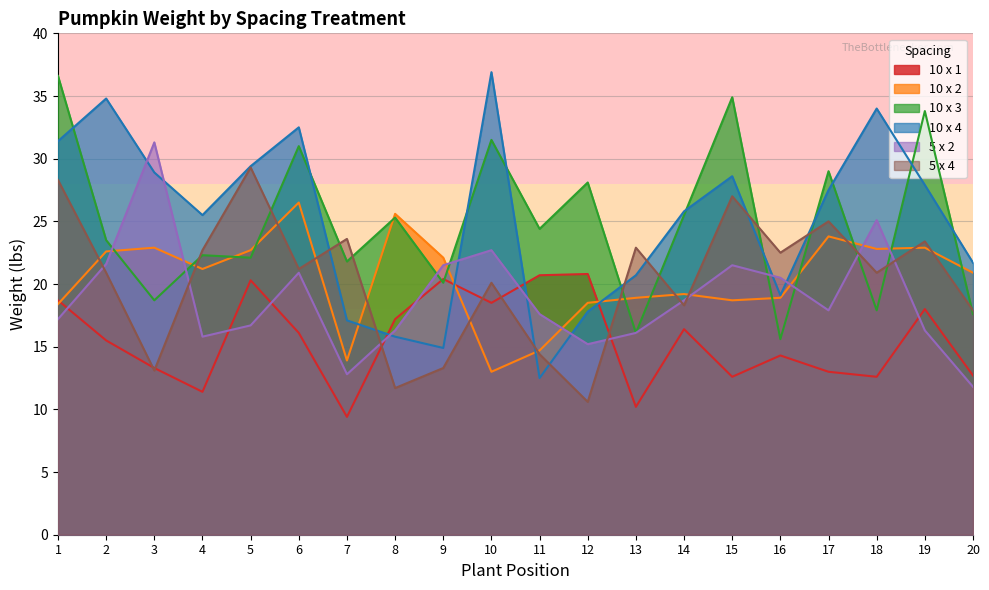

Rank the series by their maximum value, from highest to lowest.

10 x 4, 10 x 3, 5 x 2, 5 x 4, 10 x 2, 10 x 1